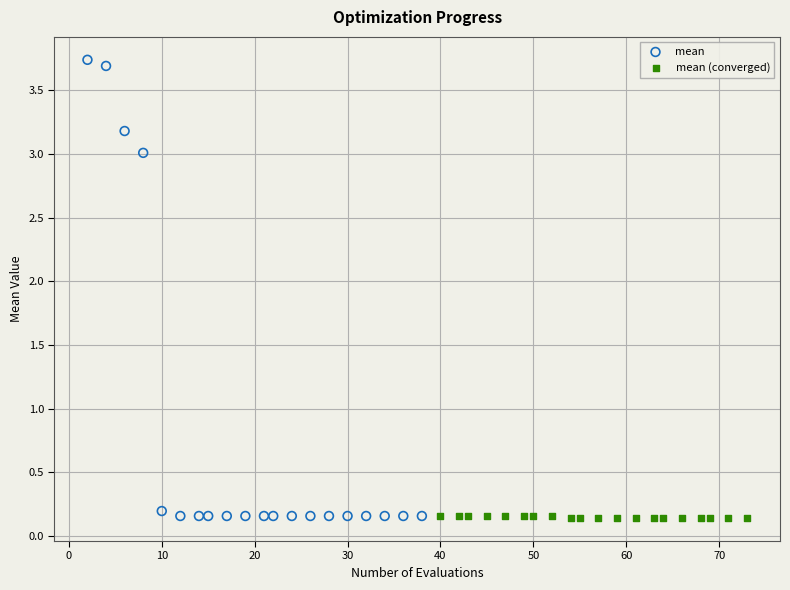

Which series has the widest spread of Y values?

mean